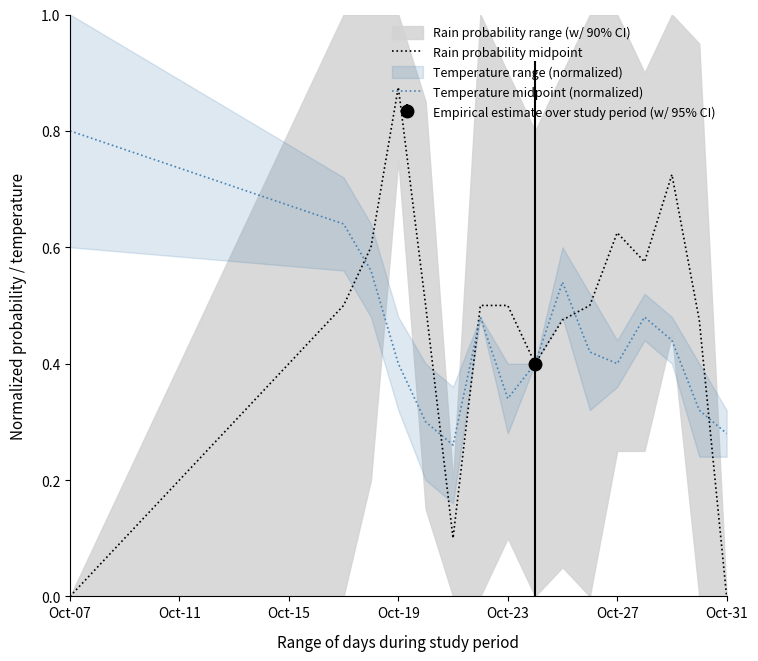

Where is Rain probability midpoint nearest to the value 0?

Oct-07